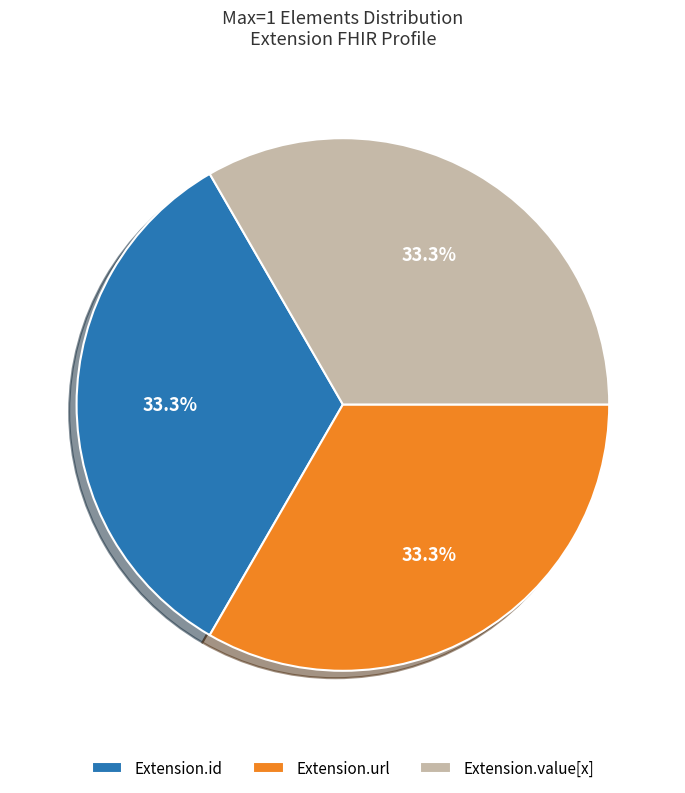

Count the number of slices in the pie.

3